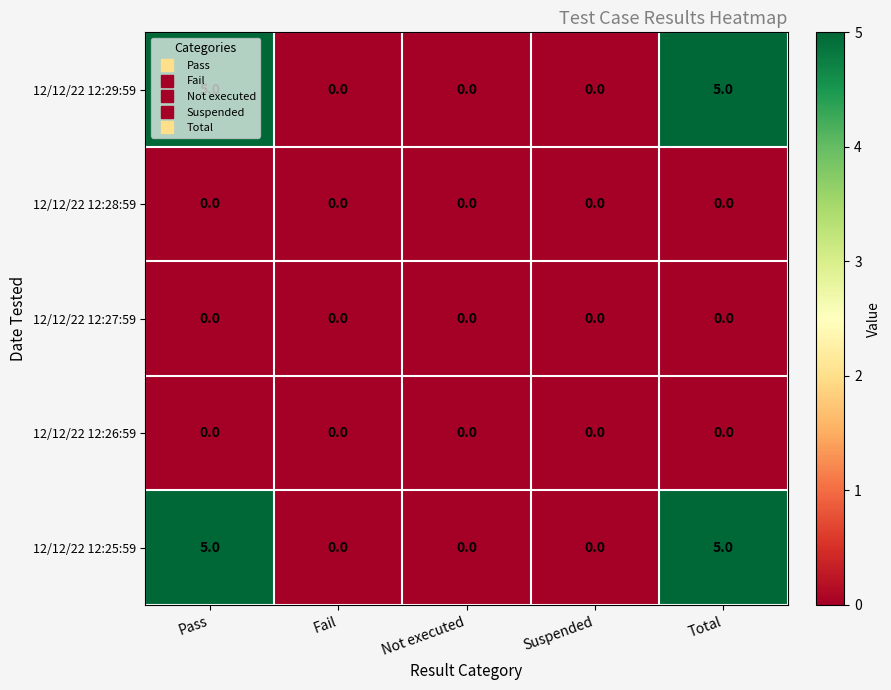

What is the greatest value displayed?

5